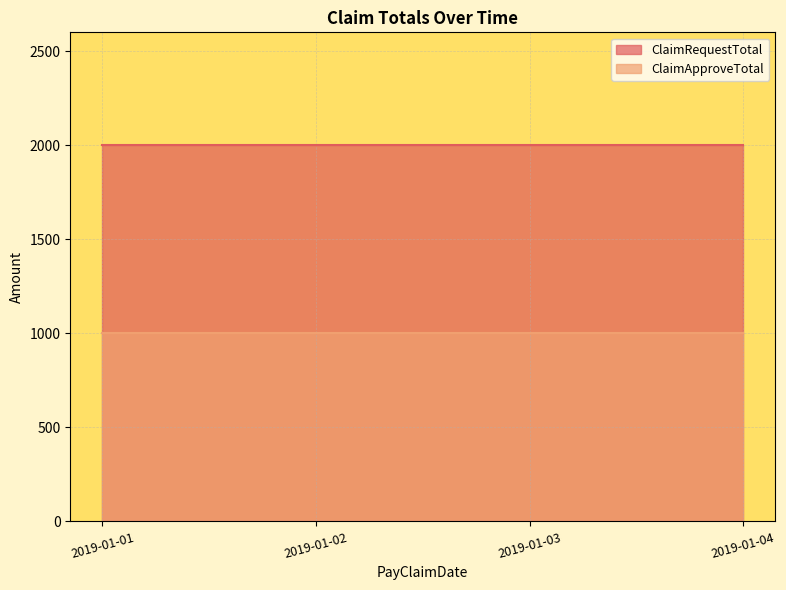

What is the smallest value displayed?

1000